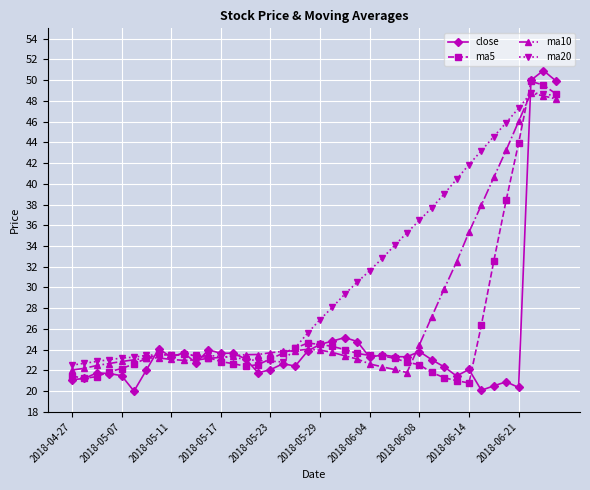

What is the minimum value shown in the chart?

20.0